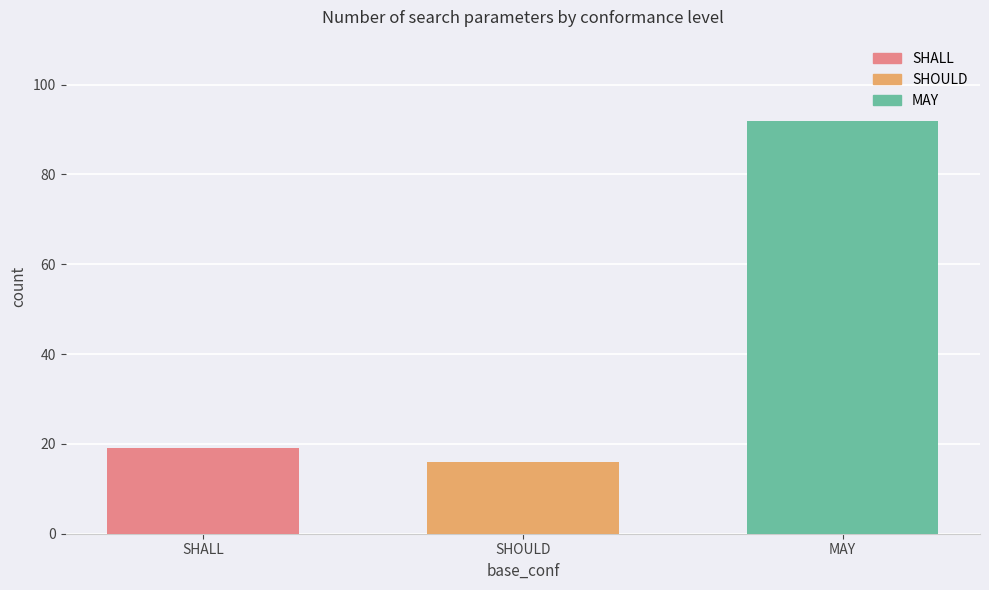

Are the bars grouped side by side (vs. stacked)?

No